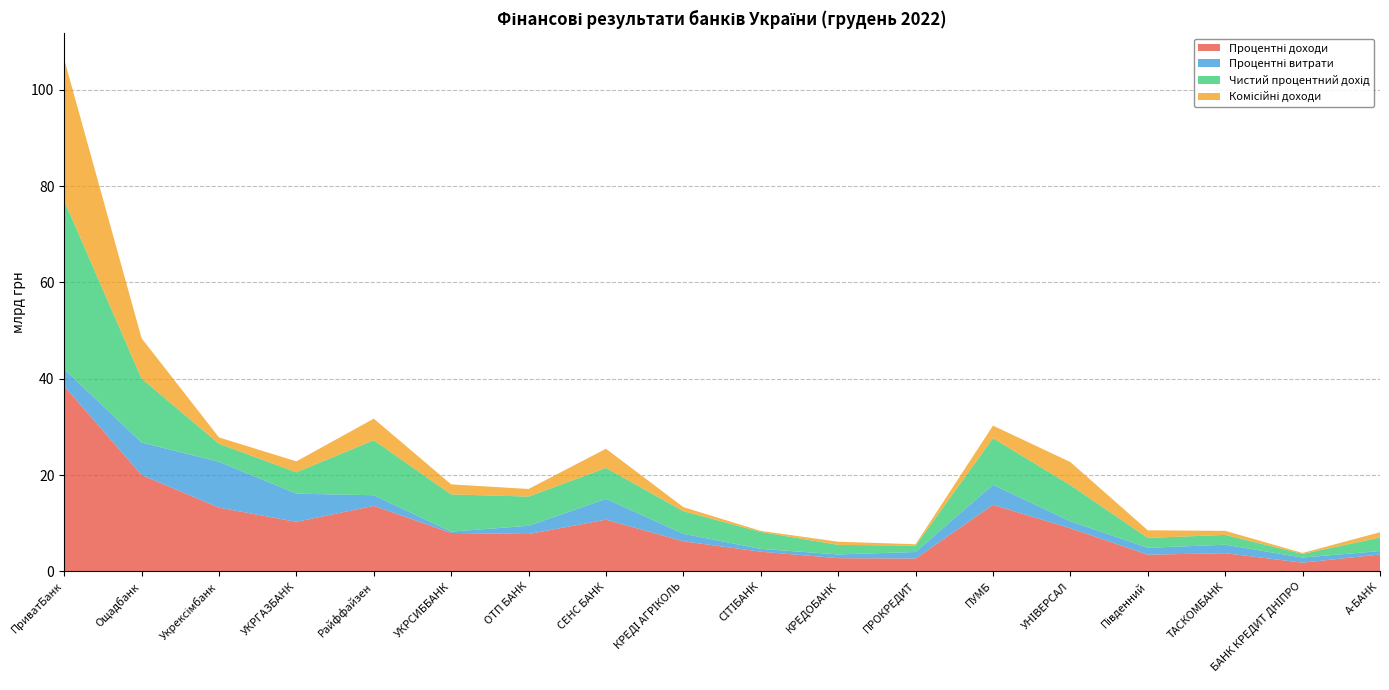

Reading left to right, what are all the values shown in this chart?

Процентні доходи: 38495504.1	20022204.9	13253363.7	10294080.1	13622974.3	7995296.4	7774413.6	10748504.3	6255011.0	4102881.2	2760575.0	2686079.8	13829504.1	8962706.5	3483586.1	3795727.2	1823361.5	3521343.2
Процентні витрати: 3498243.6	6747240.1	9517308.3	5859048.4	2196612.1	277278.3	1704440.7	4322710.3	1569311.9	579319.3	773901.7	1353678.0	4150892.5	1454207.1	1433366.9	1753994.0	1066365.3	714081.1
Чистий процентний дохід: 34997260.4	13274964.8	3736055.3	4435031.7	11426362.2	7718018.1	6069972.9	6425794.0	4685699.0	3523561.8	1986673.3	1332401.8	9678611.5	7508499.3	2050219.2	2041733.2	756996.2	2807262.1
Комісійні доходи: 29354979.9	8367646.2	1315707.4	2260760.6	4469113.7	2086367.0	1575507.4	3970338.0	842615.7	211694.8	649267.3	277875.0	2613647.9	4775602.7	1574989.4	836982.5	191026.3	1104326.4